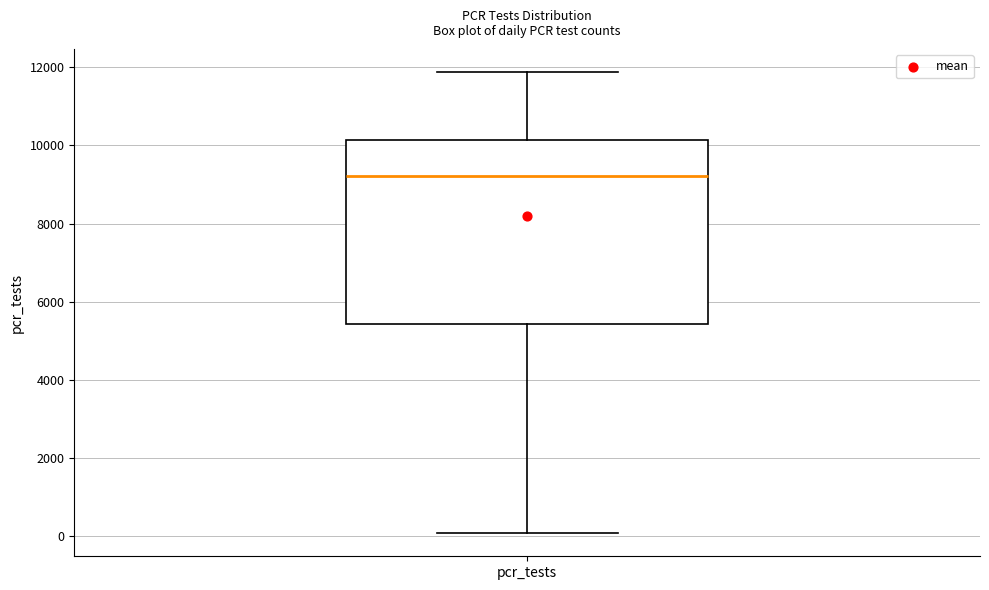

Transcribe this box plot: give where the median line is, the range the box spans, and where the two whiskers end, as read against the y-axis. The values are not printed on the chart, so give them approximately, as read against the axis.

median 9200, box 5400 to 10200, whiskers 0 to 11800